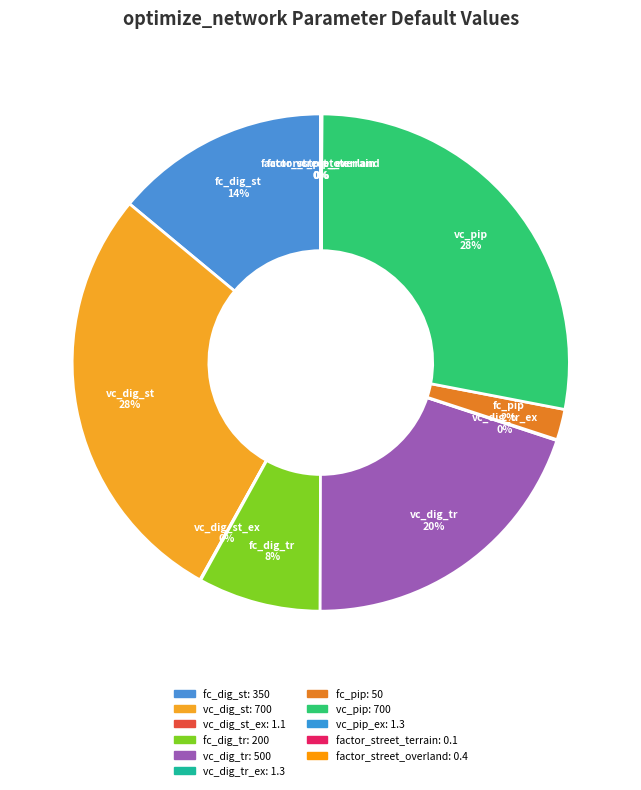

To the nearest percent, what is the difference between the largest and smallest slice percentages?

28%